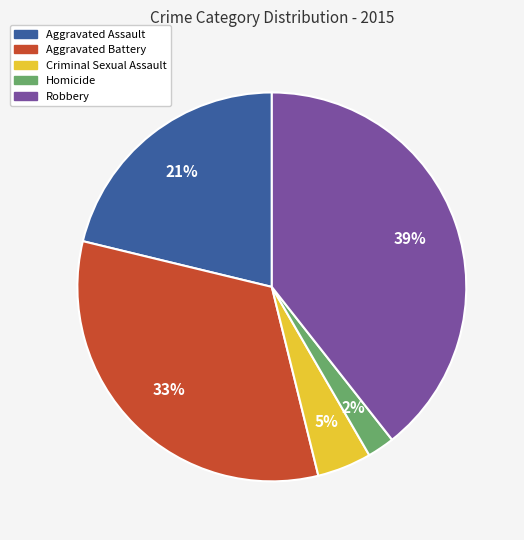

What is the smallest slice in the pie chart?

Homicide